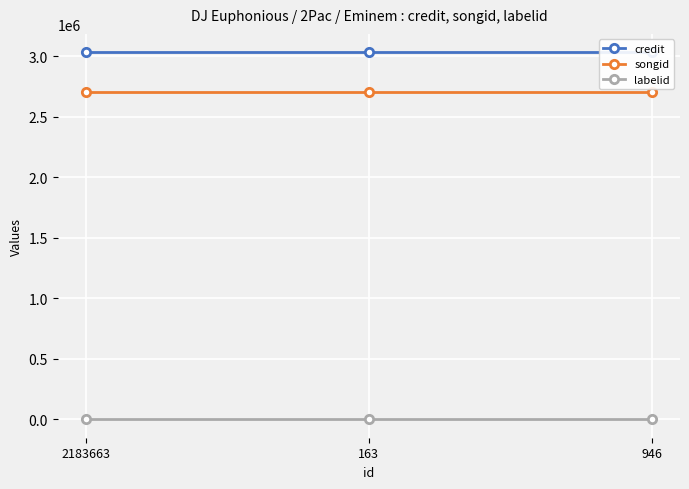

Rank the categories by labelid value from highest to lowest.

2183663, 163, 946